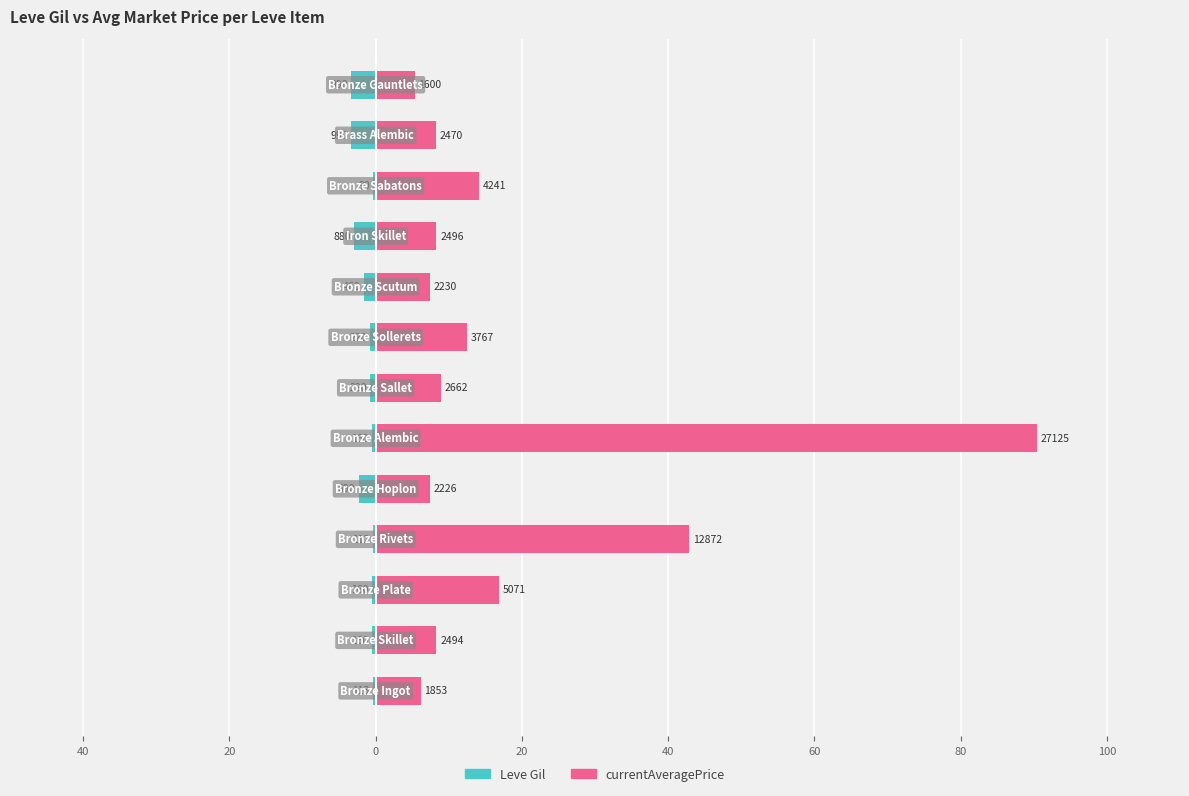

Reading left to right, extract all data points from this chart.

Leve Gil: -0.4	-0.5	-0.5	-0.4	-2.3	-0.5	-0.7	-0.7	-1.5	-2.9	-0.3	-3.3	-3.3
currentAveragePrice: 6.2	8.3	16.9	42.9	7.4	90.4	8.9	12.6	7.4	8.3	14.1	8.2	5.3